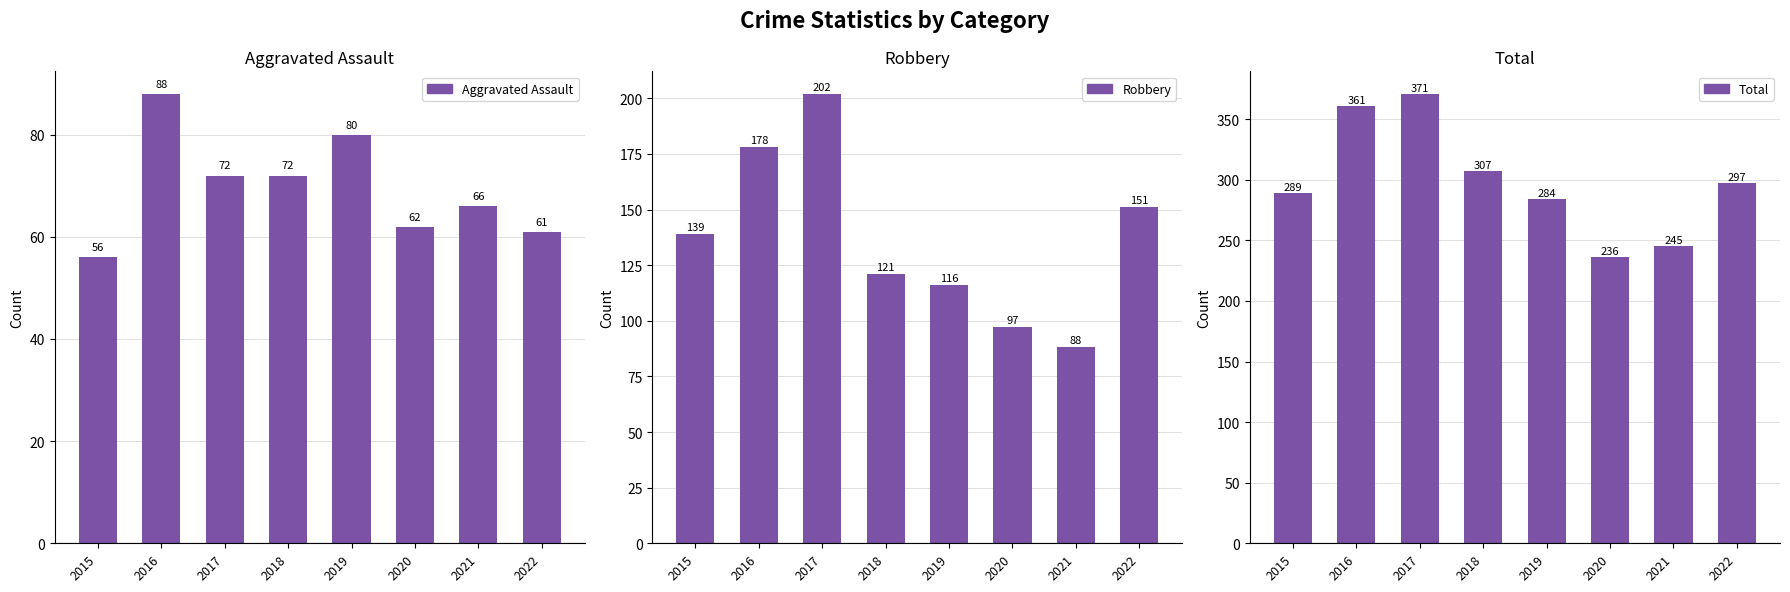

What is the difference between the second highest and minimum values in the Aggravated Assault series?

24